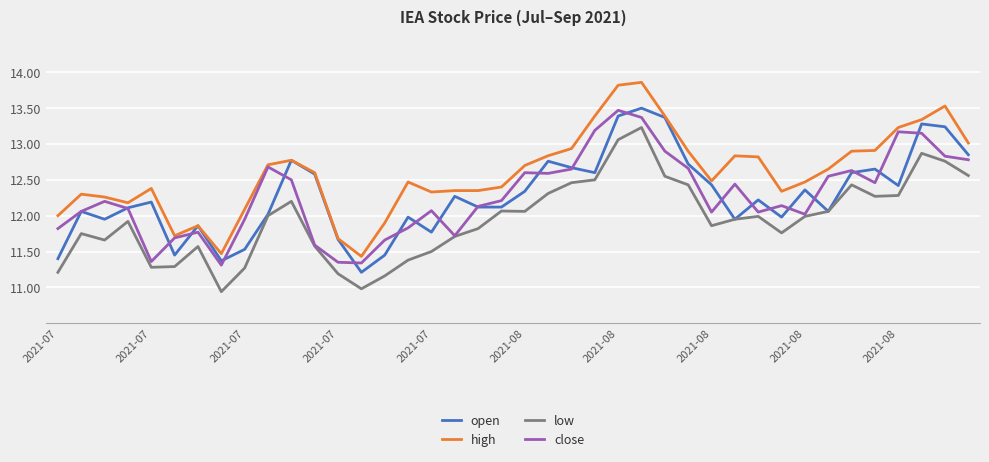

True or false: low and high intersect in this chart.

False